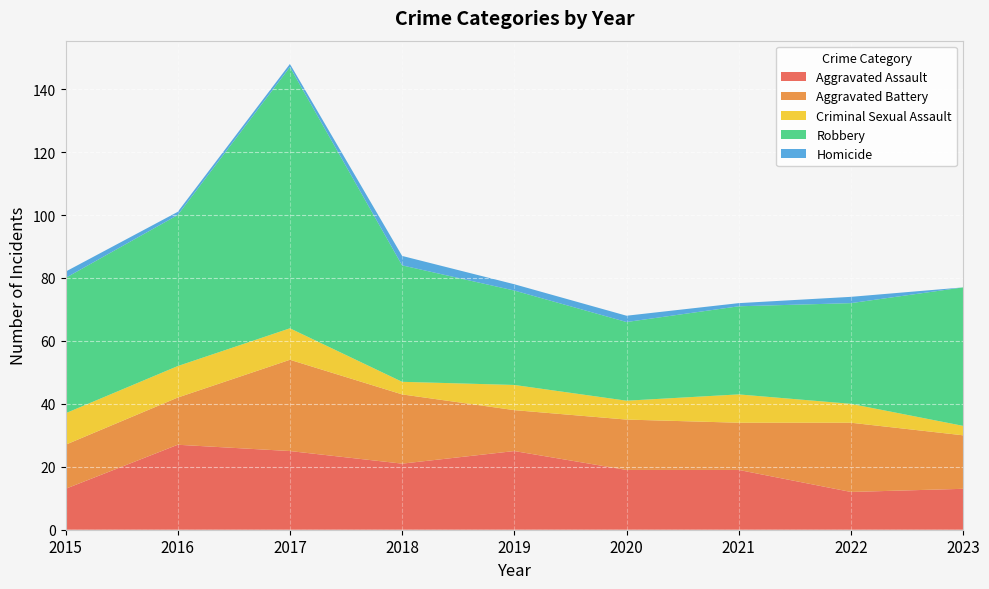

Reading left to right, transcribe all the data shown in this chart.

Aggravated Assault: 13	27	25	21	25	19	19	12	13
Aggravated Battery: 14	15	29	22	13	16	15	22	17
Criminal Sexual Assault: 10	10	10	4	8	6	9	6	3
Robbery: 43	48	83	37	30	25	28	32	44
Homicide: 2	1	1	3	2	2	1	2	0